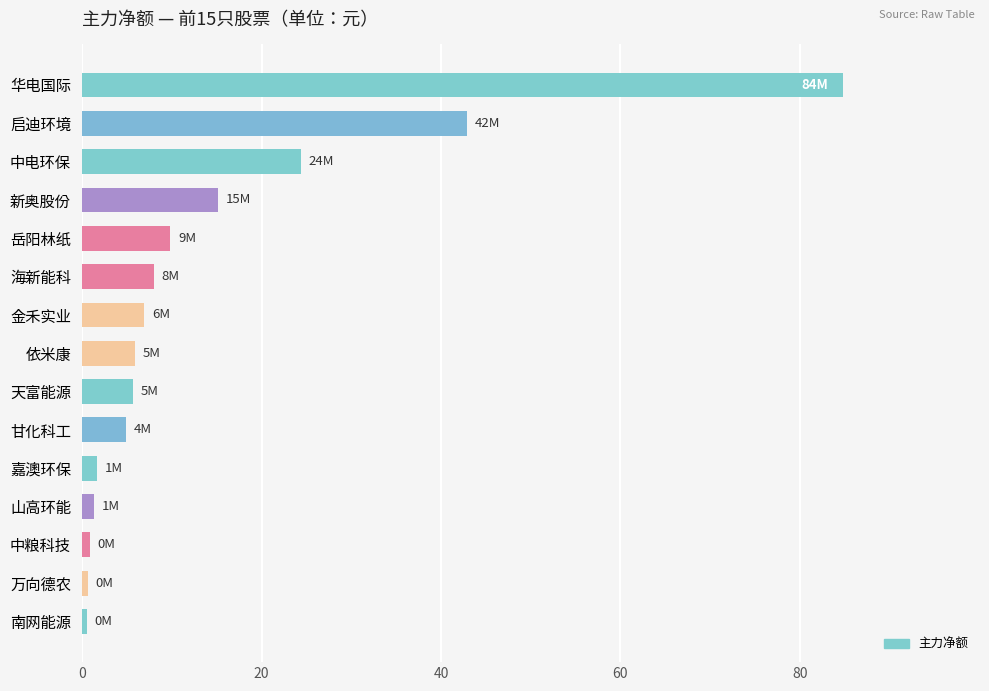

Are the bars horizontal?

Yes